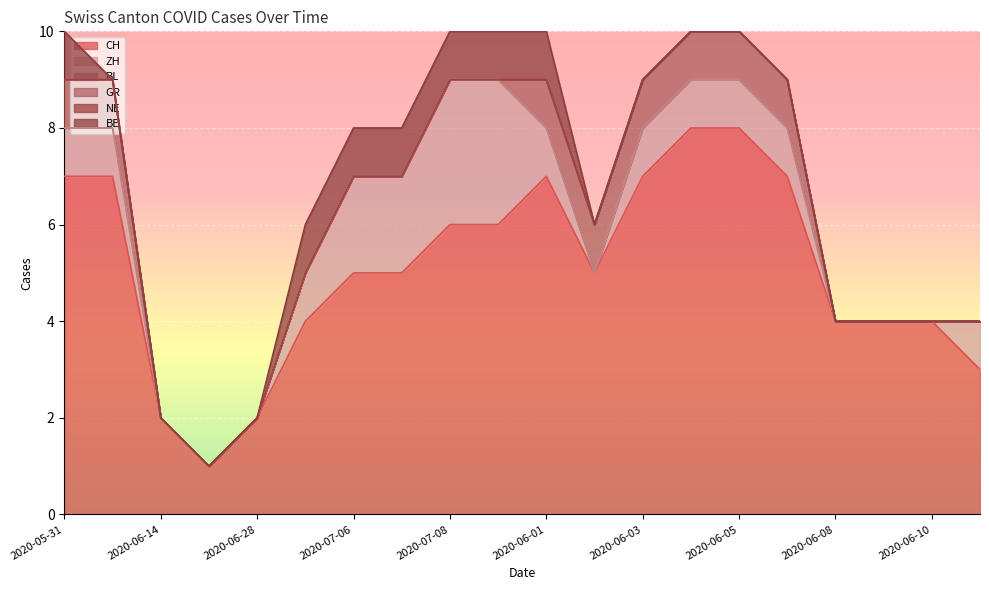

Is it true that GR equals 0 at 2020-07-06?

True